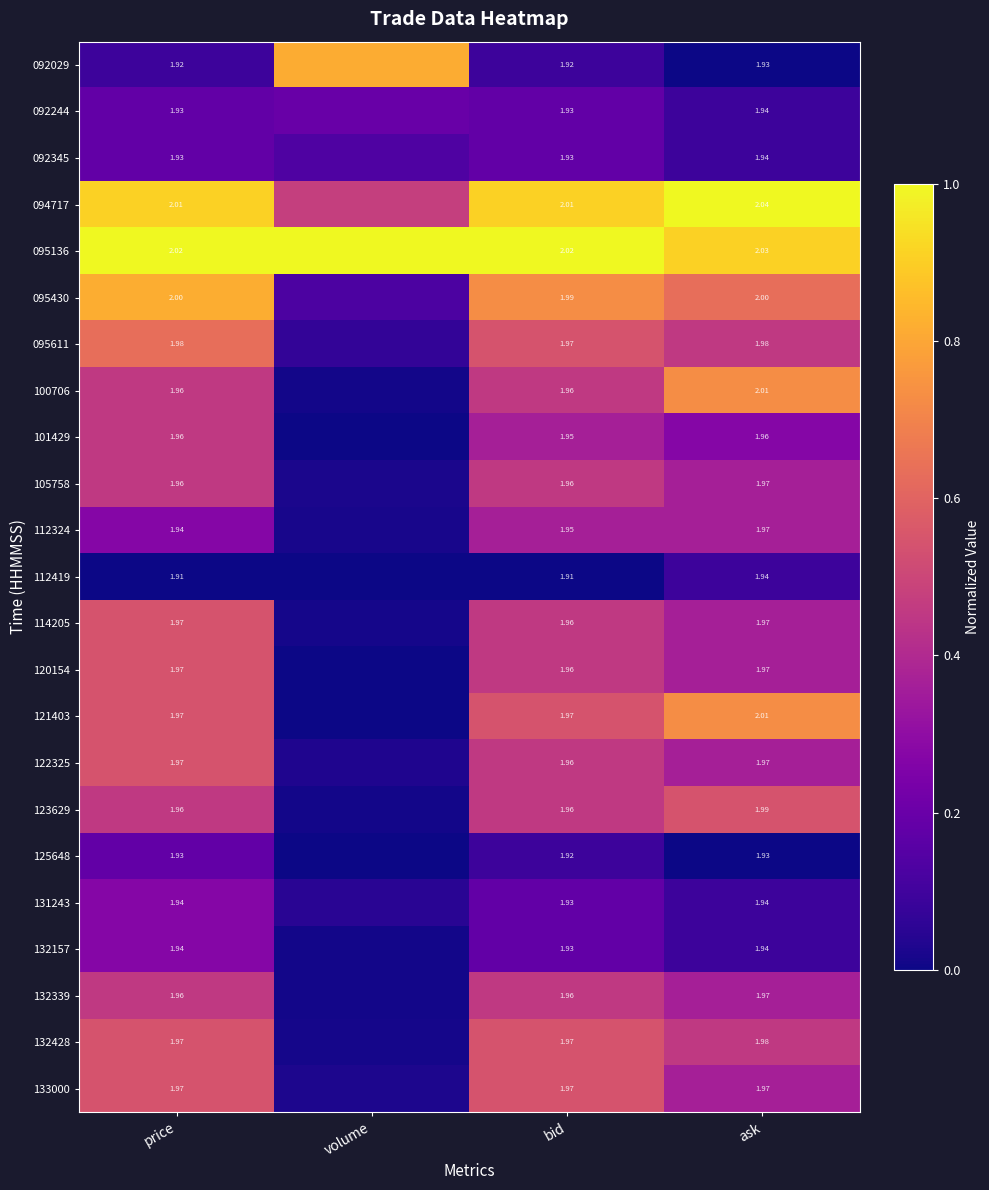

Is the value of 101429 at ask greater than the value of 132428 at ask?

No